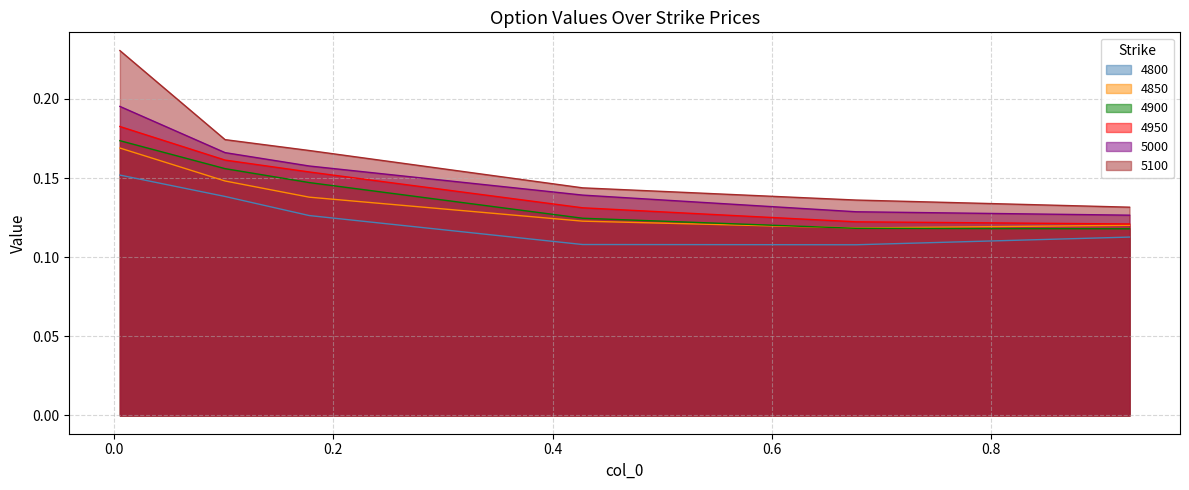

Which series has the largest total across all categories?

5100